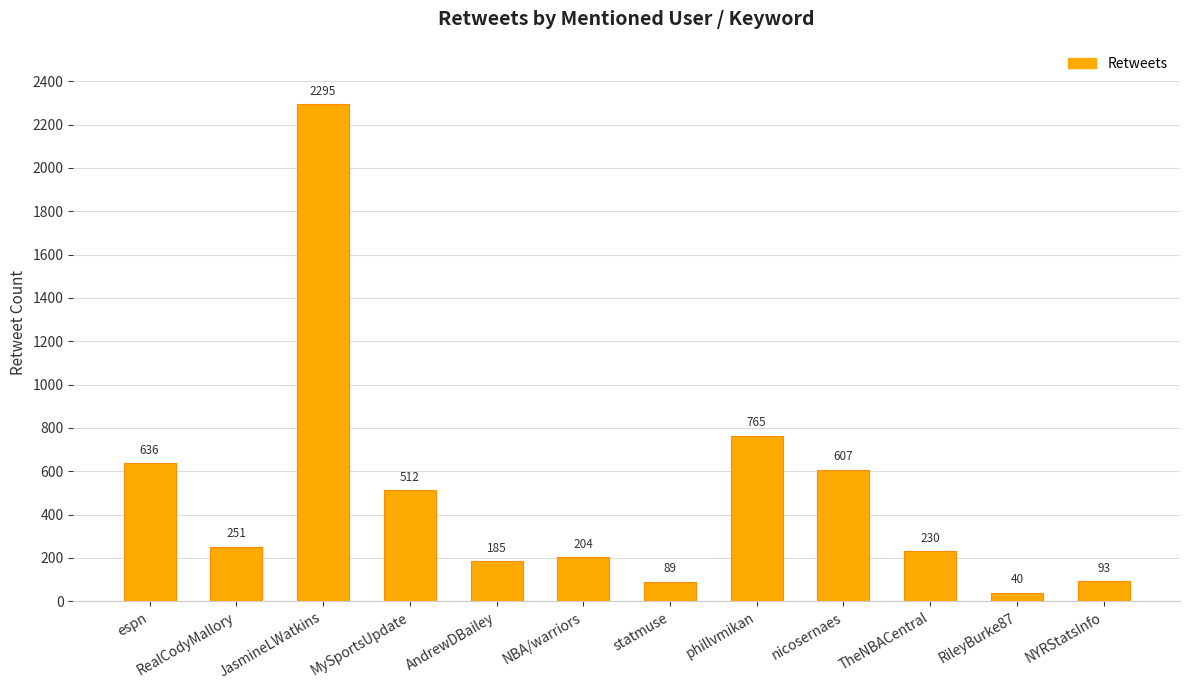

What is the maximum value shown in the chart?

2295